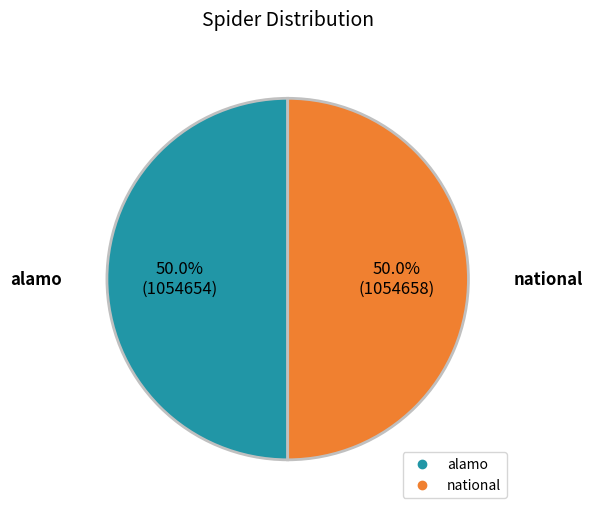

The alamo slice represents 59% of the pie. True or false?

False